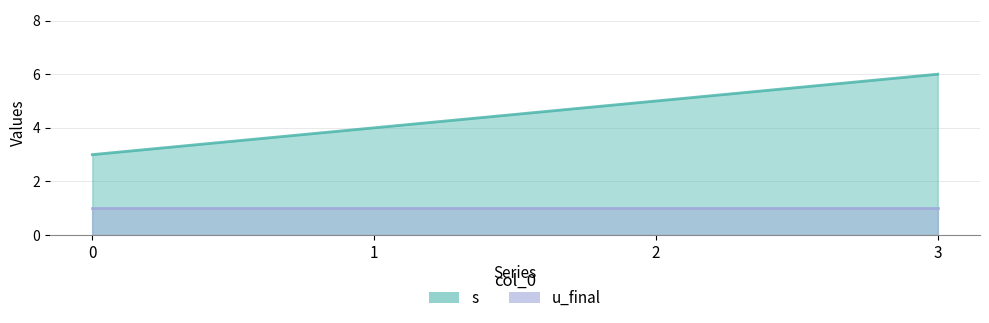

Where does the data first go above 5?

3